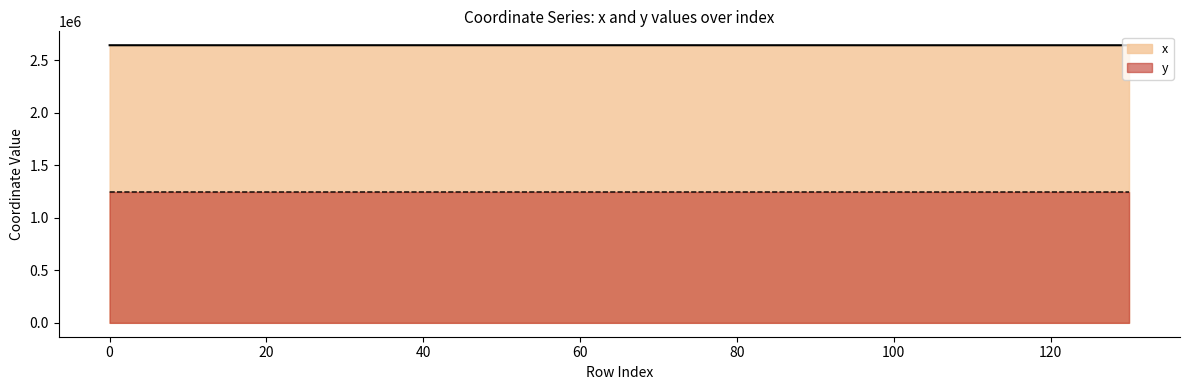

How many interior local peaks does the y series have?

3